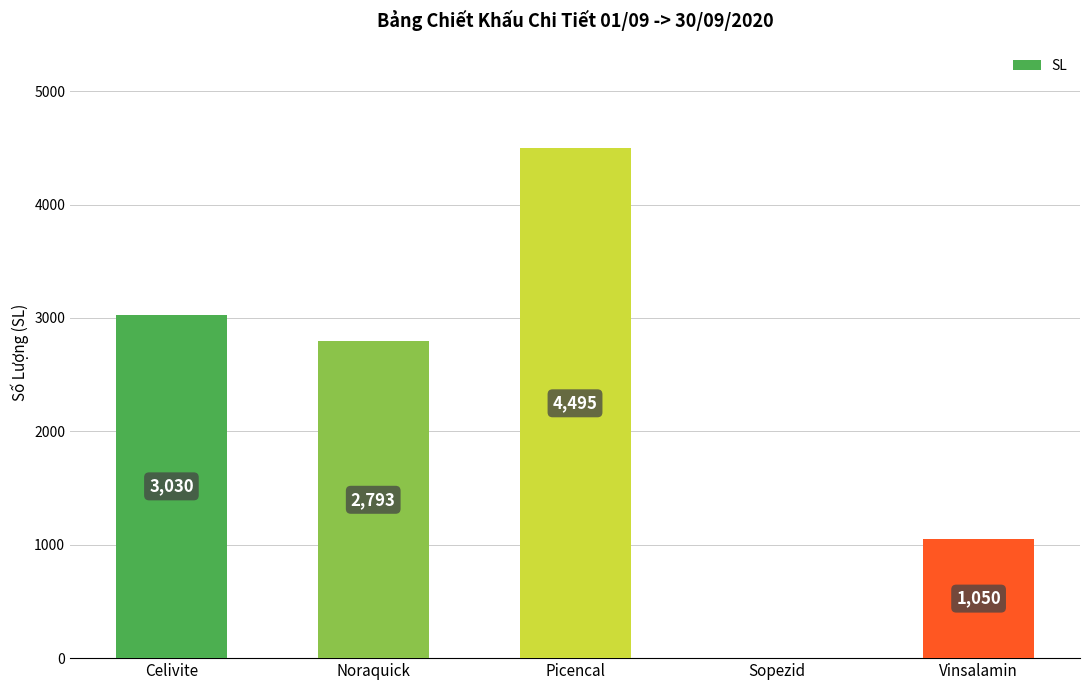

What is the change in value from Noraquick to Picencal?

+1702